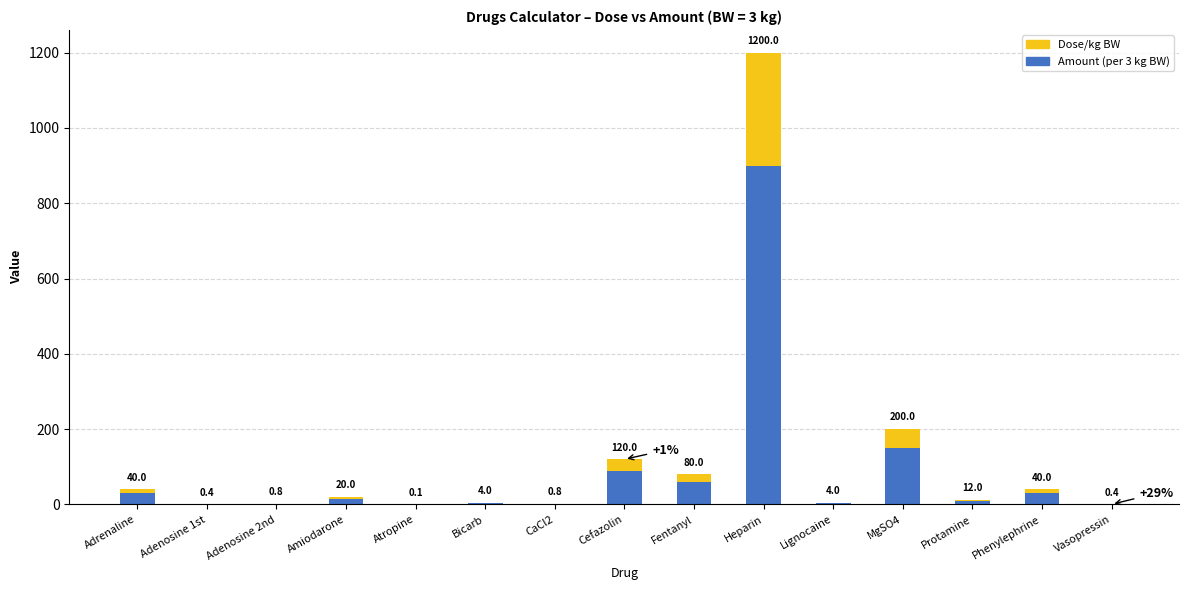

Are the bars horizontal?

No